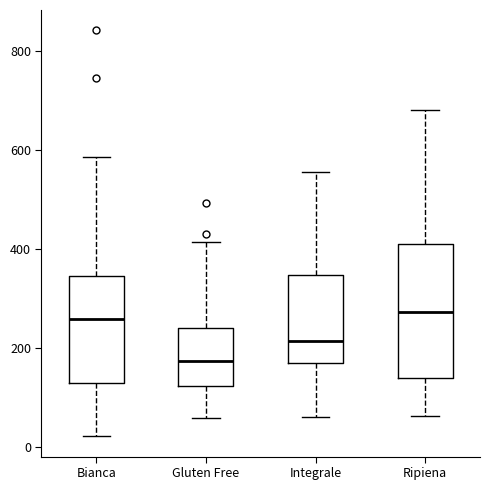

Reading left to right, read every box against the y-axis: the position of its median line, the range the box covers, and the ends of its whiskers. The values are not printed on the chart, so give them approximately, as read against the axis.

Bianca: median 260, box 140 to 340, whiskers 20 to 580
Gluten Free: median 180, box 120 to 240, whiskers 60 to 420
Integrale: median 220, box 180 to 340, whiskers 60 to 560
Ripiena: median 280, box 140 to 400, whiskers 60 to 680